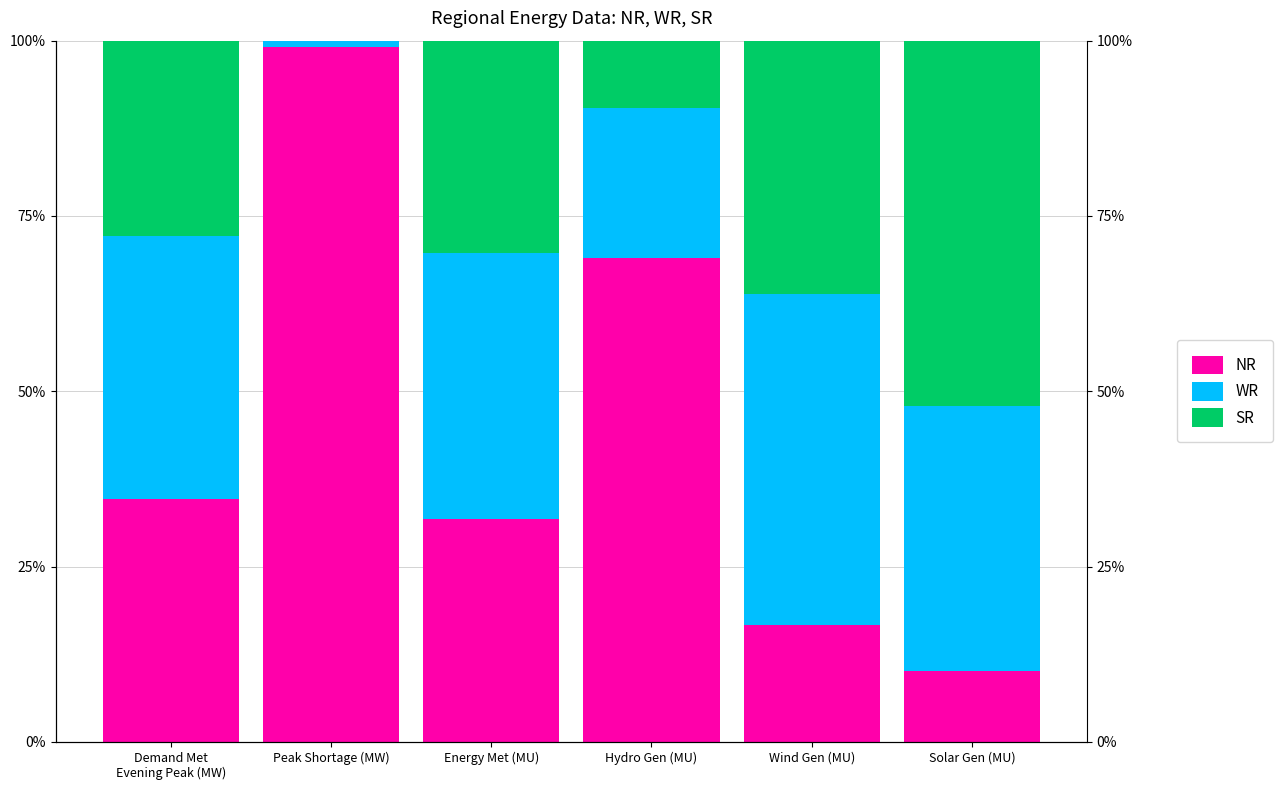

Is the value of SR at Peak Shortage (MW) greater than the value of NR at Solar Gen (MU)?

No